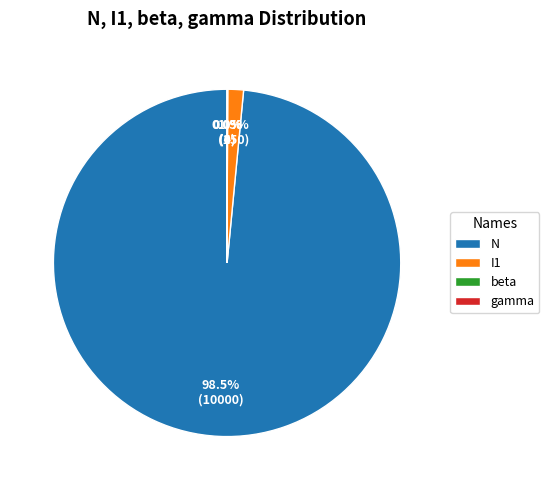

Does N represent more than half of the total?

Yes